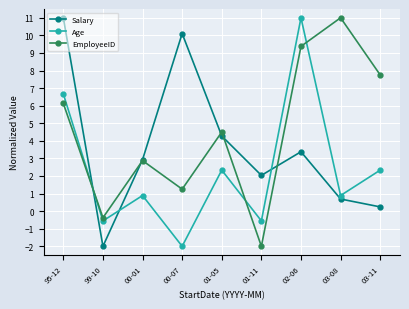

What is the sum of the Salary values at 00-07 and 02-06?

13.5